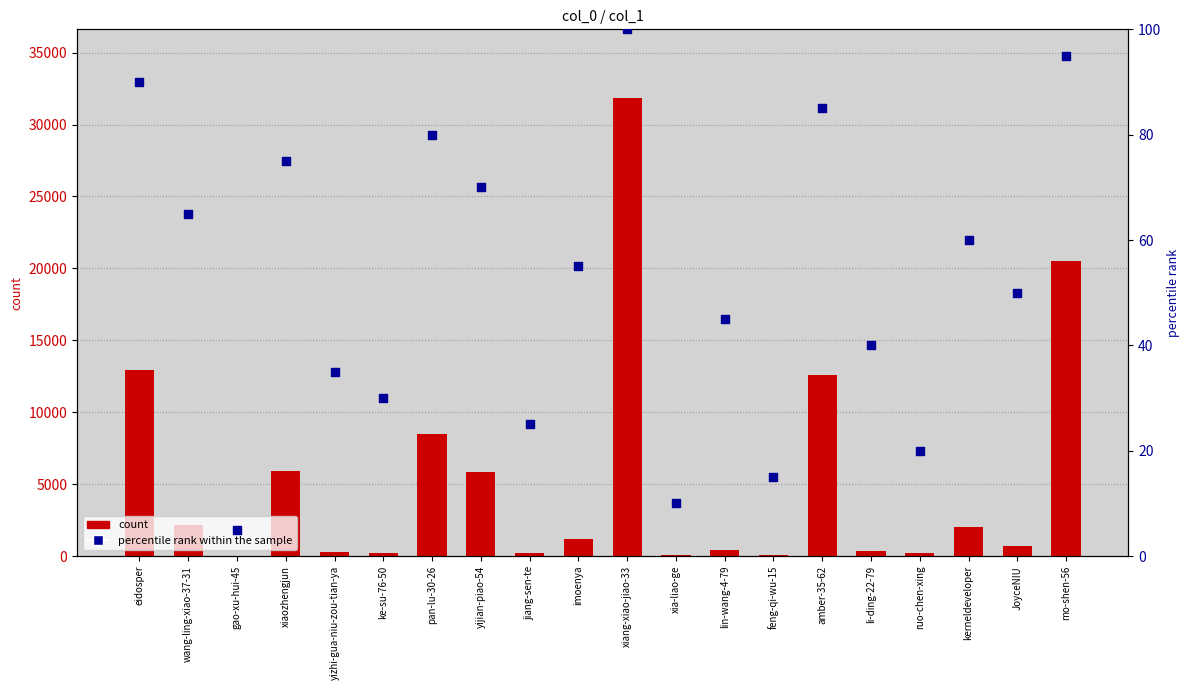

Is the value of percentile rank within the sample at JoyceNIU greater than the value of count at ruo-chen-xing?

No